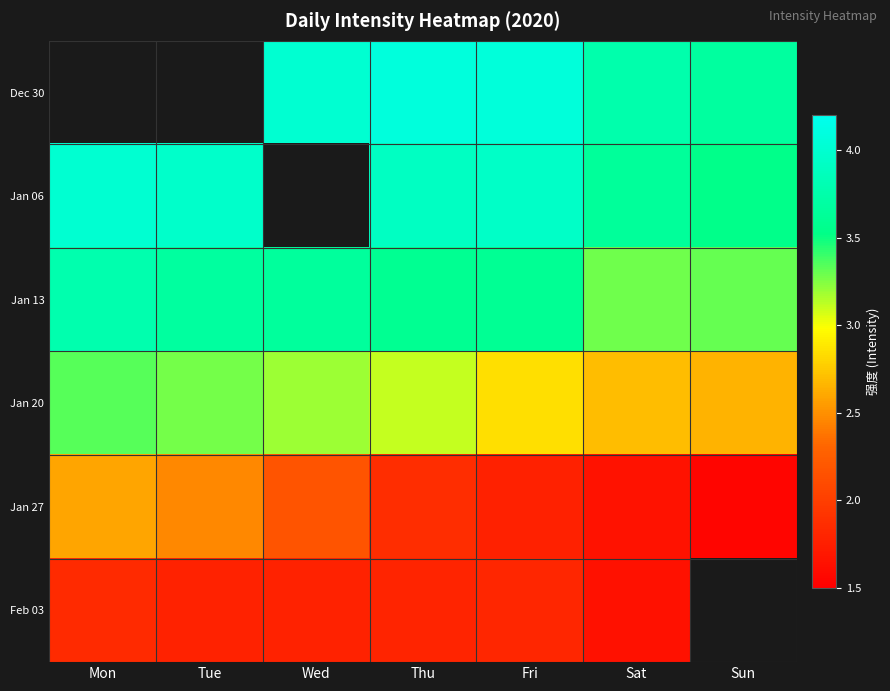

Which series changed the most between Tue and Sun?

Jan 27